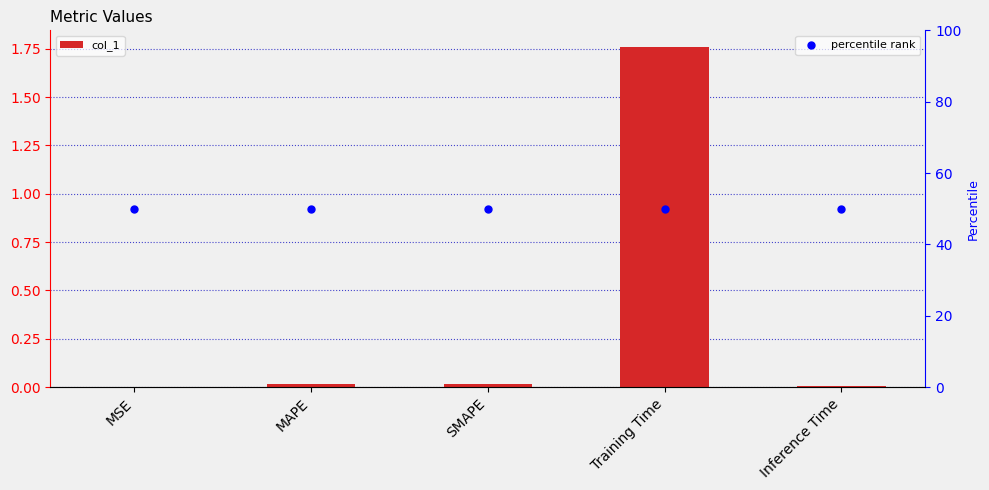

At how many categories does at least one series exceed 37?

5